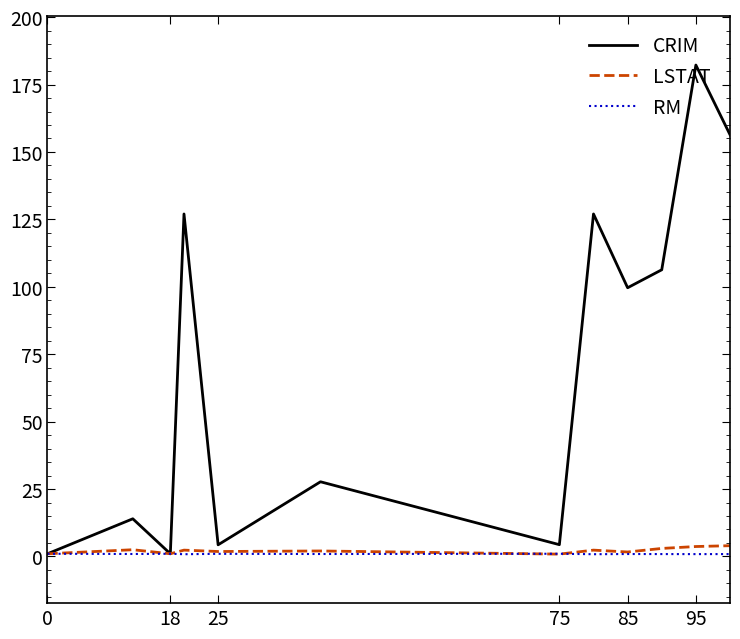

Which series has the largest total across all categories?

CRIM